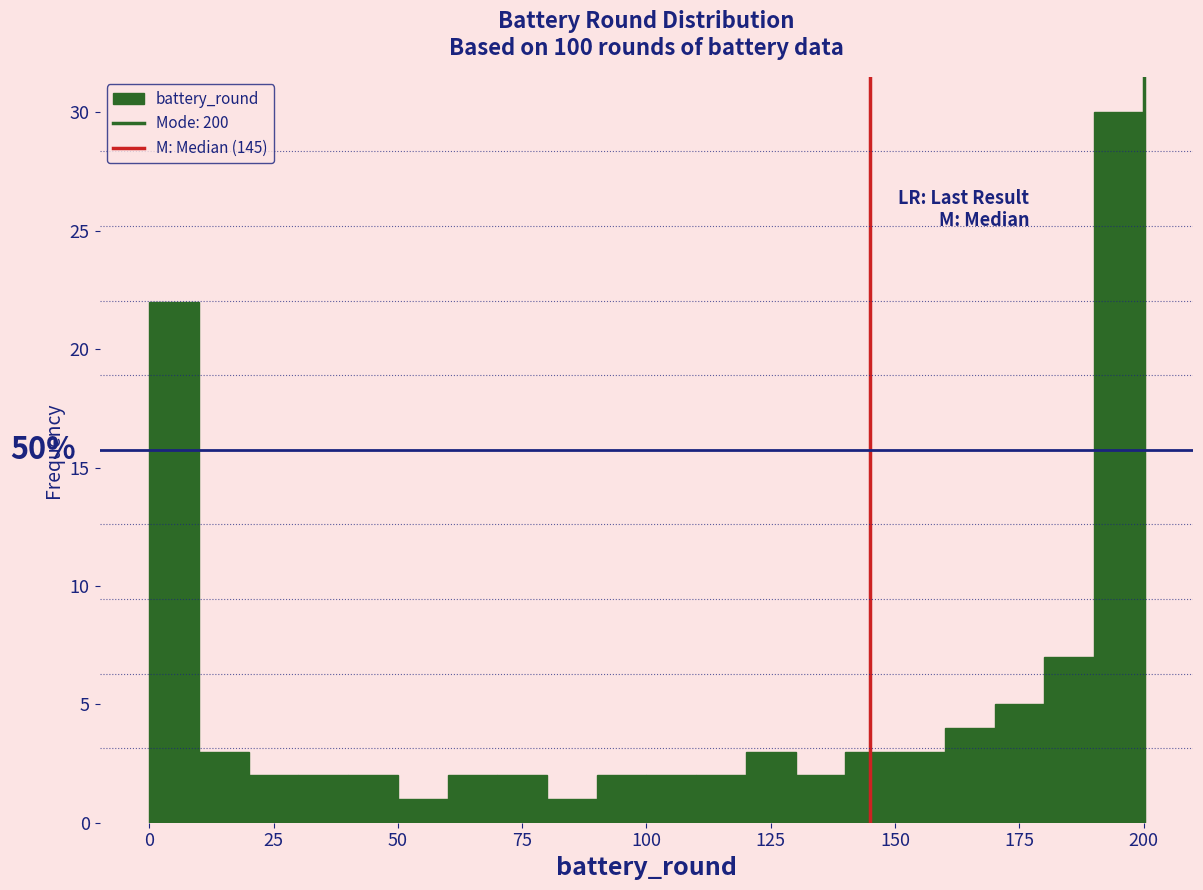

Around what value on the x-axis is the tallest bar? Give the approximate position of its centre, as read against the axis.

195